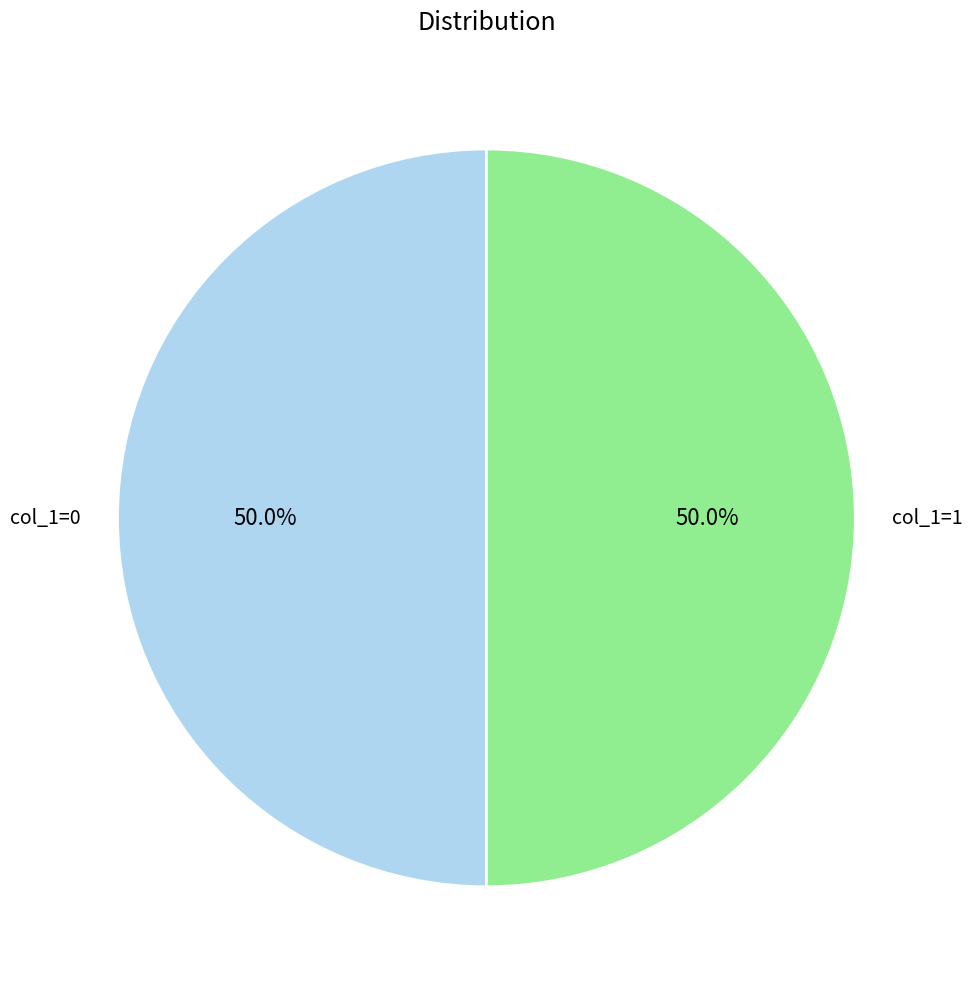

Count the number of slices in the pie.

2